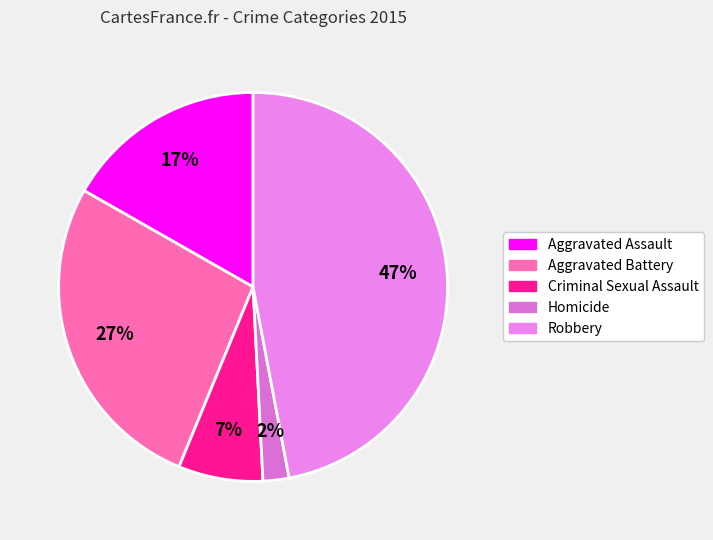

What portion of the pie excludes Homicide?

97.8%